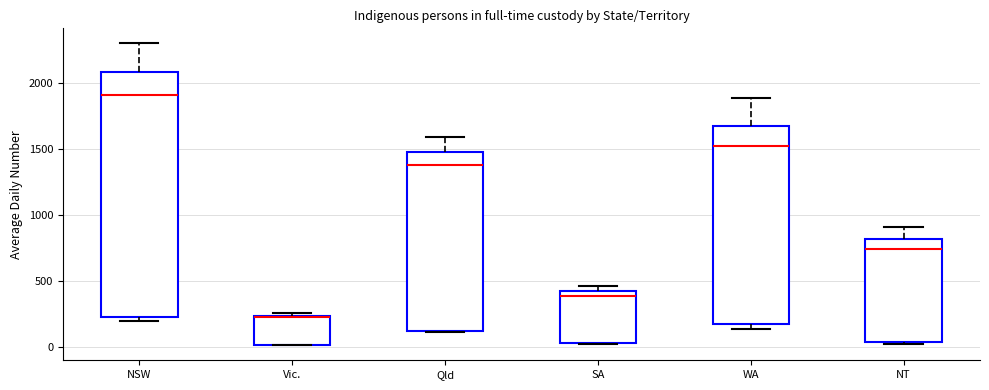

Reading left to right, read every box against the y-axis: the position of its median line, the range the box covers, and the ends of its whiskers. The values are not printed on the chart, so give them approximately, as read against the axis.

NSW: median 1900, box 200 to 2100, whiskers 200 (just below the box's lower edge) to 2300
Vic.: median 250, box 0 to 250, whiskers 0 to 250 (just above the box's upper edge)
Qld: median 1400, box 100 to 1500, whiskers 100 to 1600
SA: median 400, box 50 to 450, whiskers 0 to 450 (just above the box's upper edge)
WA: median 1500, box 200 to 1650, whiskers 150 to 1900
NT: median 750, box 50 to 800, whiskers 0 to 900